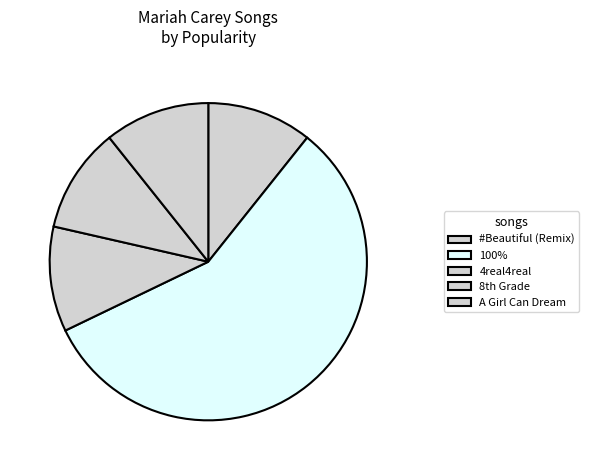

True or false: #Beautiful (Remix) accounts for 5% of the total.

False